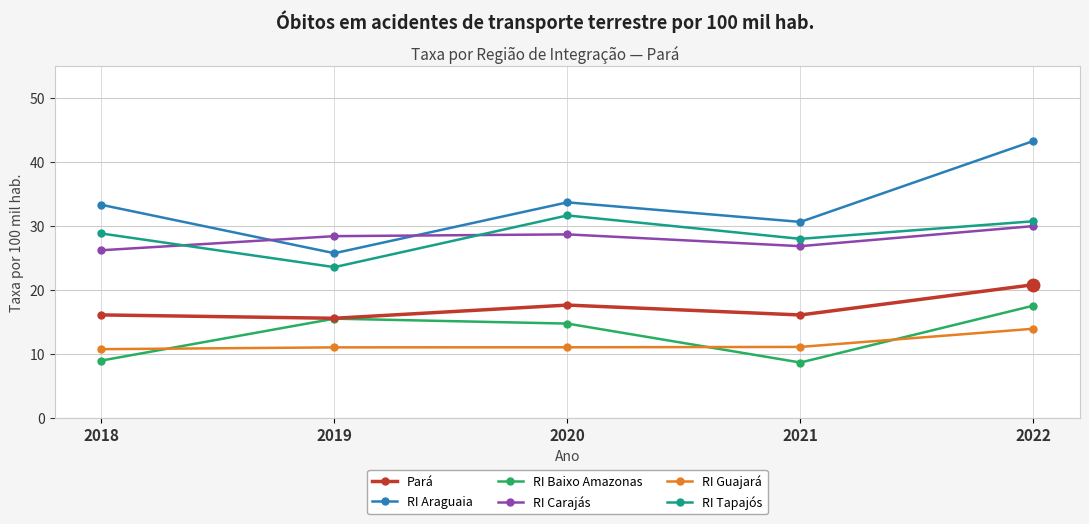

At how many categories does at least one series exceed 8?

5